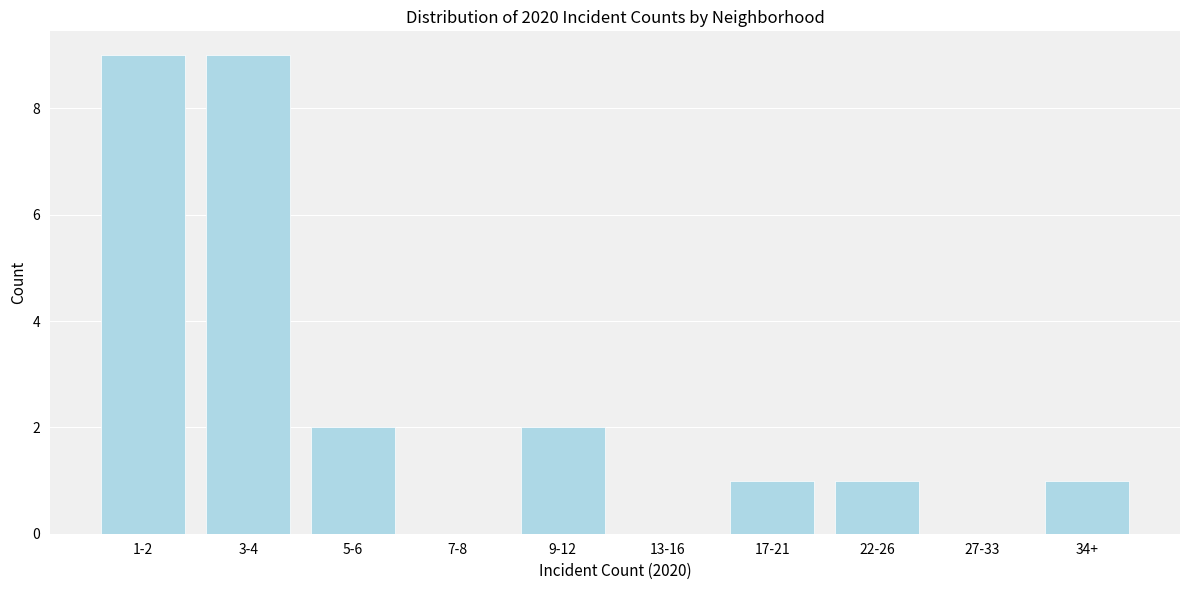

Reading left to right, extract all data points from this chart.

1-2=9	3-4=9	5-6=2	7-8=0	9-12=2	13-16=0	17-21=1	22-26=1	27-33=0	34+=1